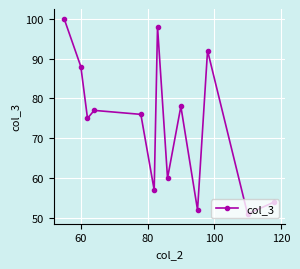

What is the greatest value displayed?

100